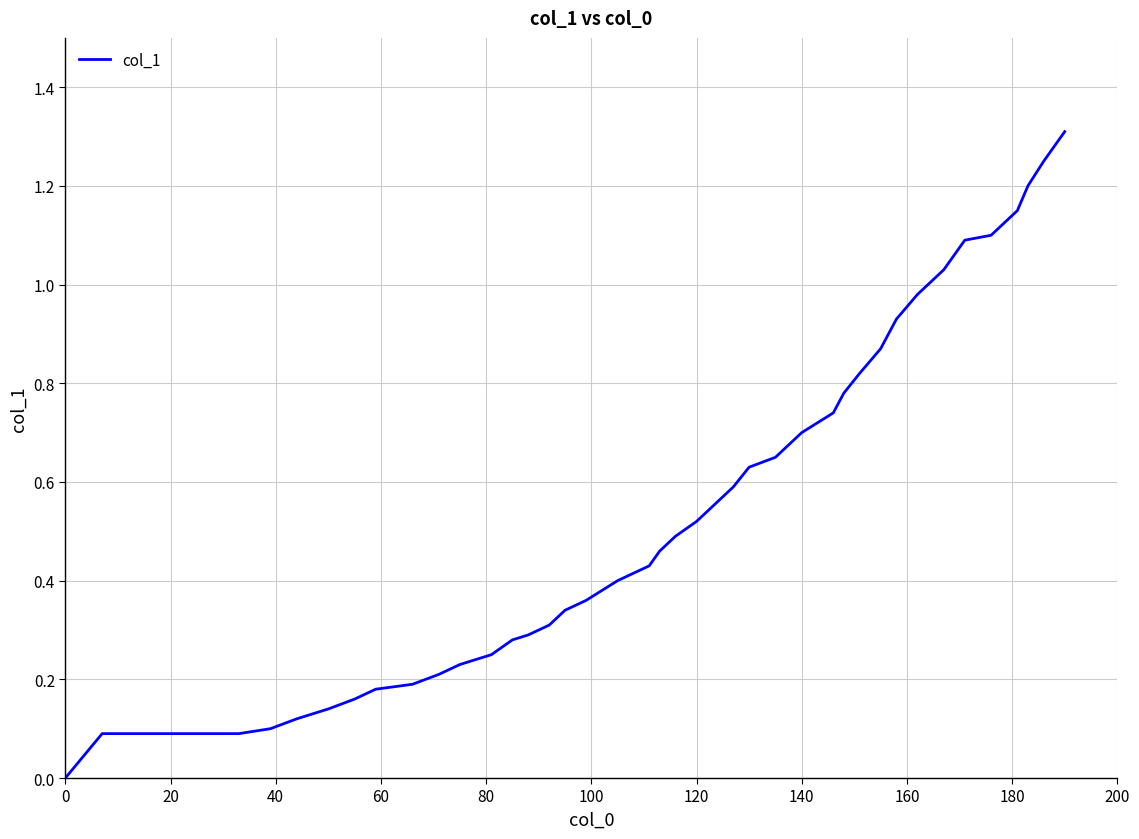

What is the greatest value displayed?

1.3